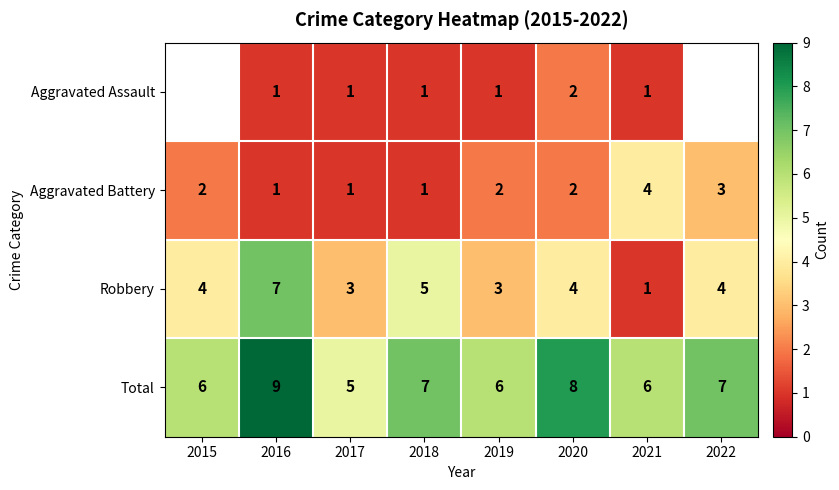

Is it true that Aggravated Battery equals 2.7 at 2020?

False